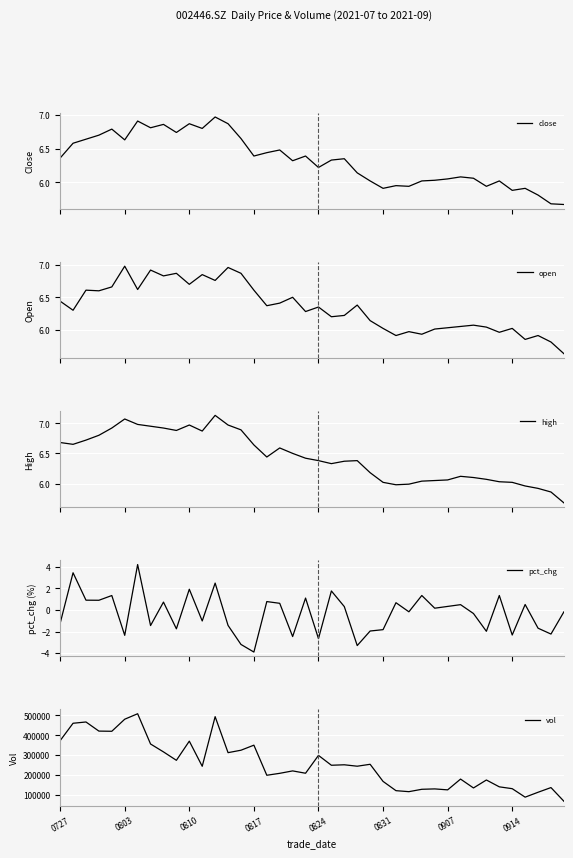

How many data points in pct_chg are above 0?

20